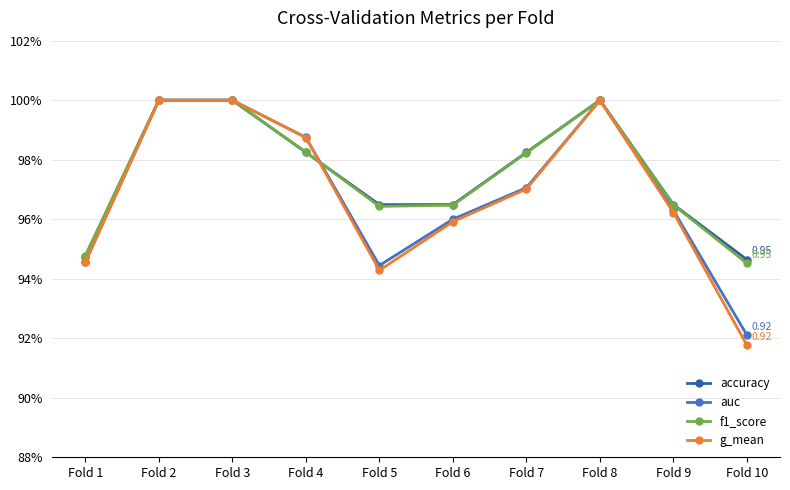

Is this an area chart (filled region under the line)?

No